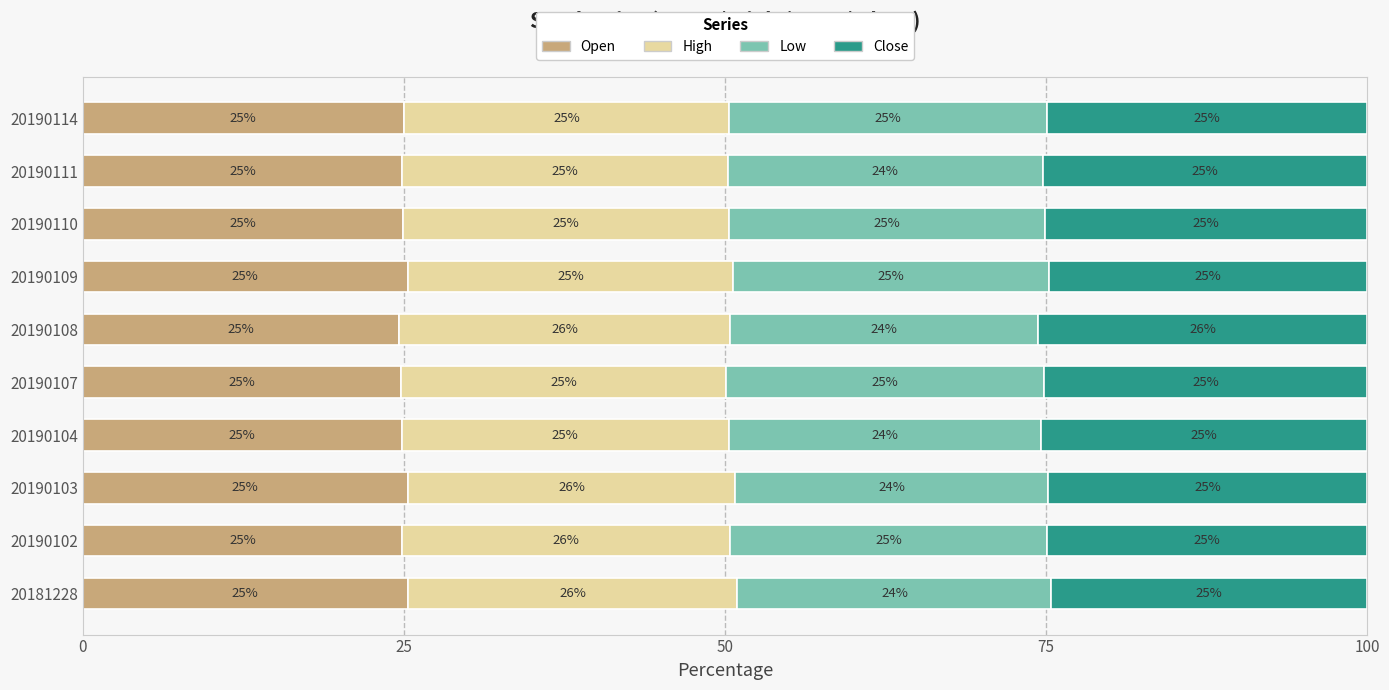

What are all the series names shown in the legend?

Open, High, Low, Close